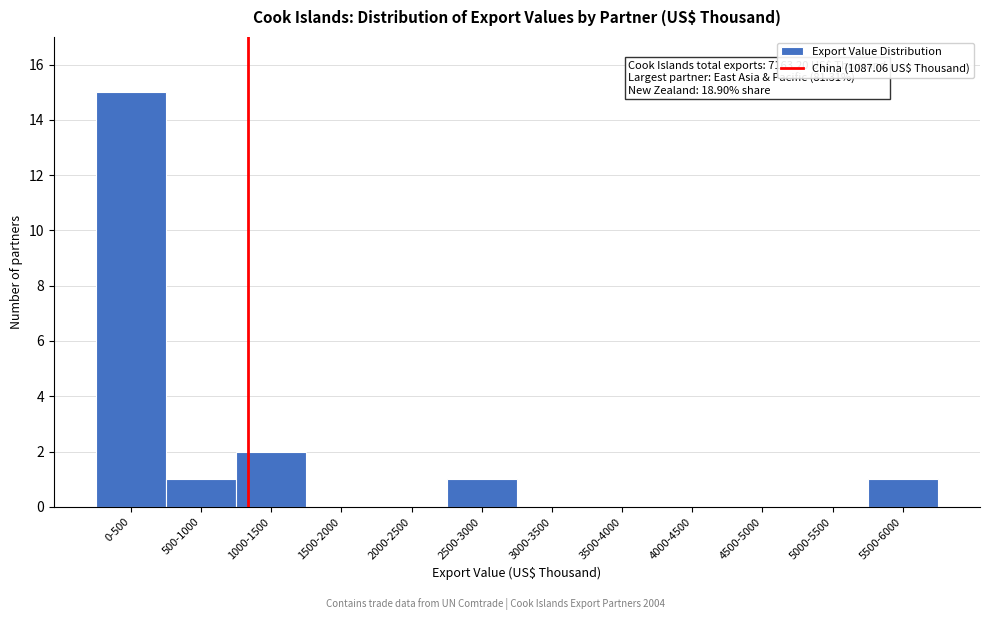

Reading right to left, what are all the values shown in this chart?

5500-6000=1	5000-5500=0	4500-5000=0	4000-4500=0	3500-4000=0	3000-3500=0	2500-3000=1	2000-2500=0	1500-2000=0	1000-1500=2	500-1000=1	0-500=15